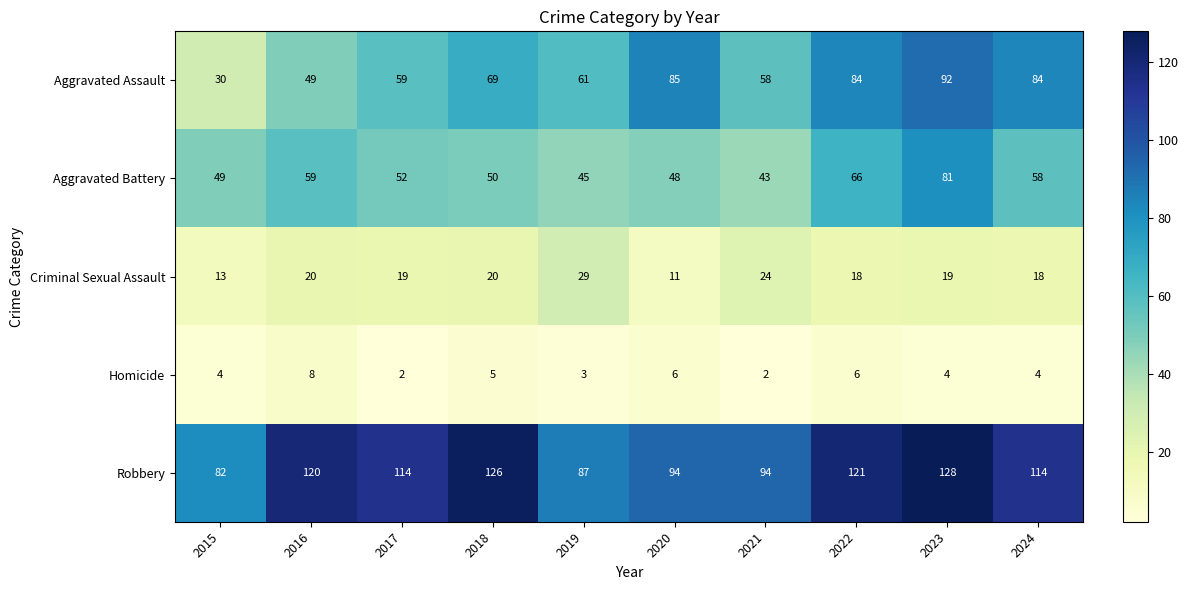

How many categories are shown in the chart?

10